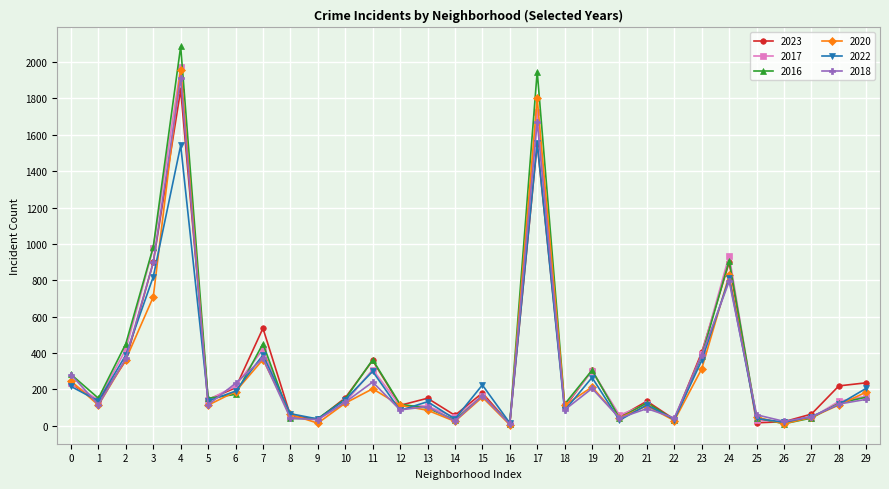

In 2020, how many points are lower than both neighbors (excluding endpoints)?

9